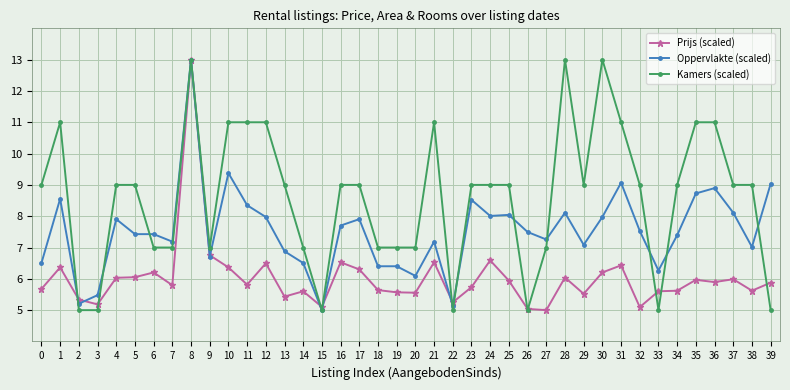

The Kamers (scaled) series shows 11.0 at 14. True or false?

False